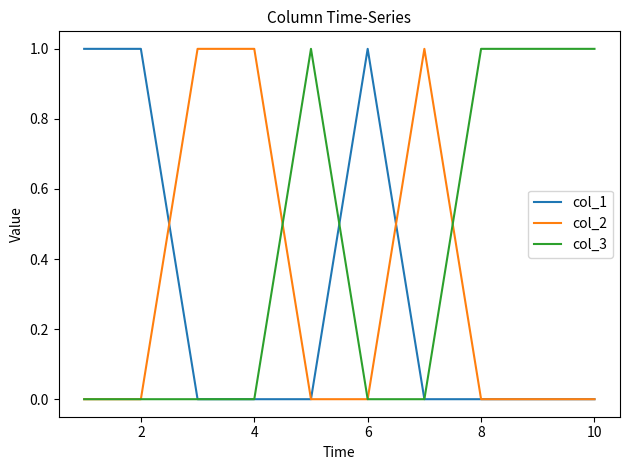

Which series has the largest total across all categories?

col_3